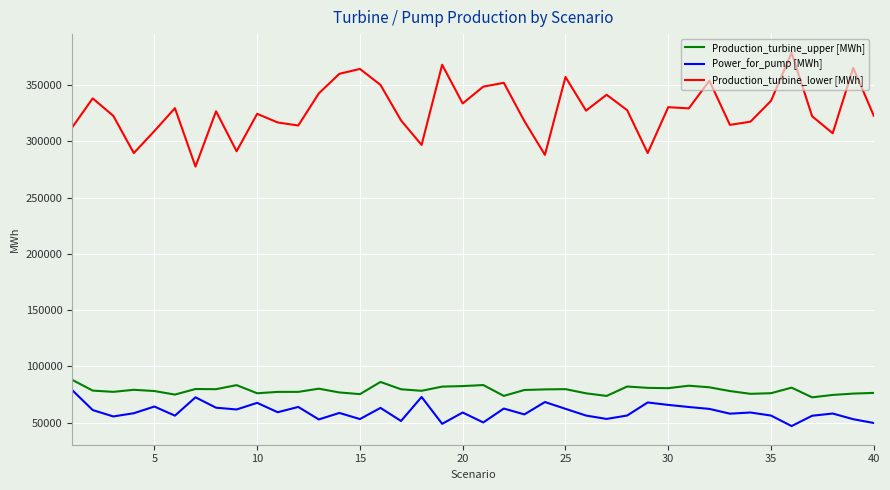

How many lines are shown in the chart?

3